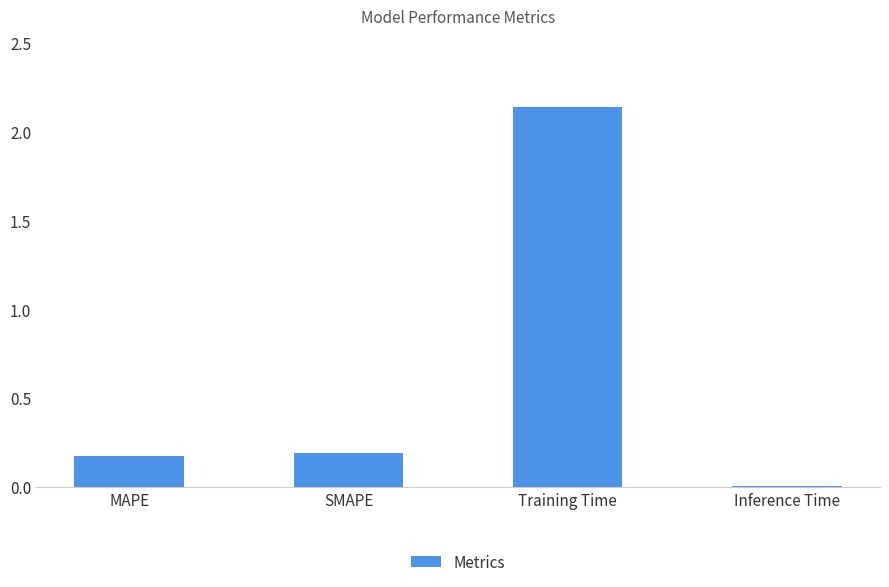

What is the difference between the values at Training Time and SMAPE?

1.9